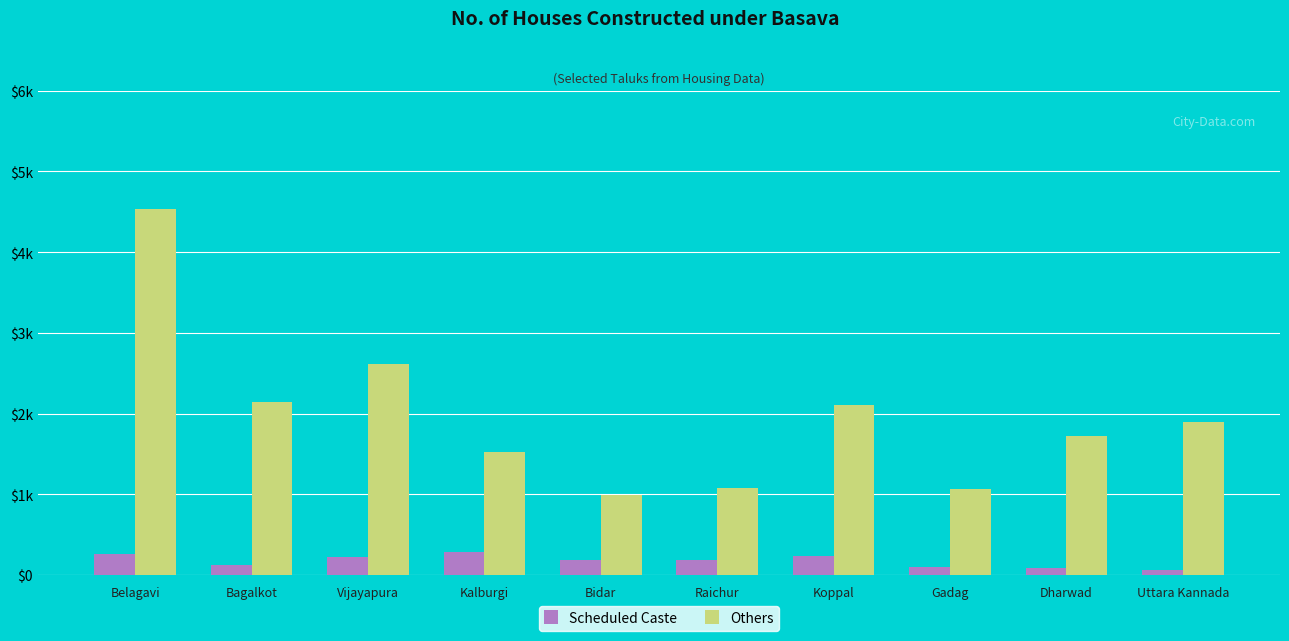

Rank the series at Uttara Kannada from lowest to highest value.

Scheduled Caste, Others